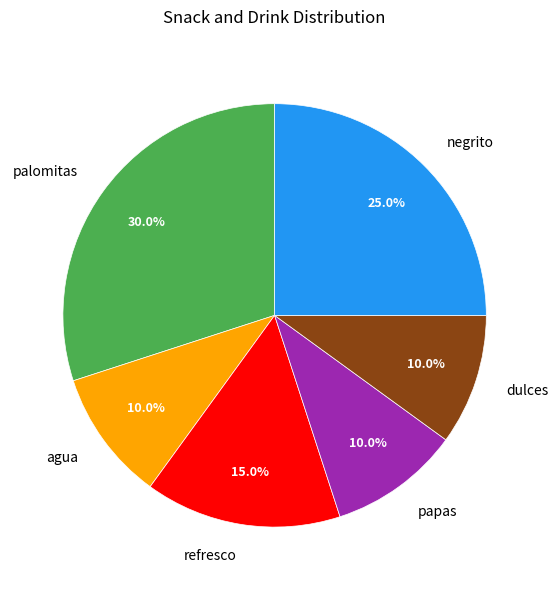

How many slices are in this pie chart?

6